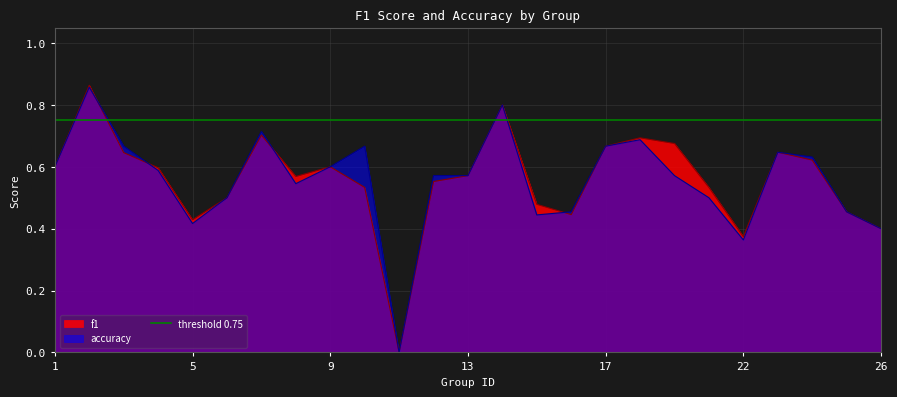

At 19, list the series in order from largest to smallest.

f1, accuracy